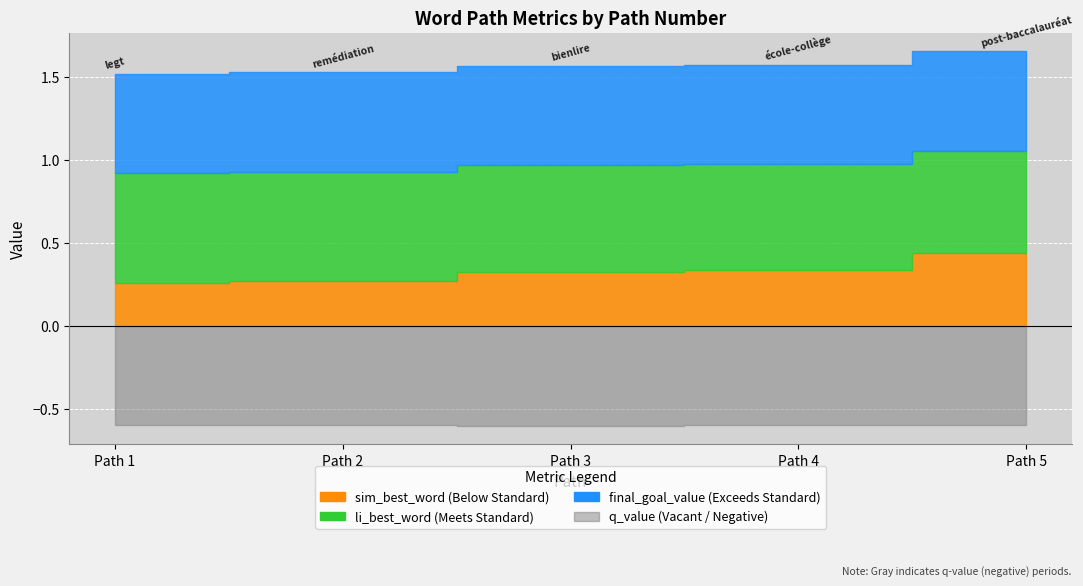

Reading left to right, transcribe all the data shown in this chart.

sim_best_word: 0.3	0.3	0.3	0.3	0.4
li_best_word: 0.7	0.7	0.6	0.6	0.6
final_goal_value: 0.6	0.6	0.6	0.6	0.6
q_value: -0.6	-0.6	-0.6	-0.6	-0.6